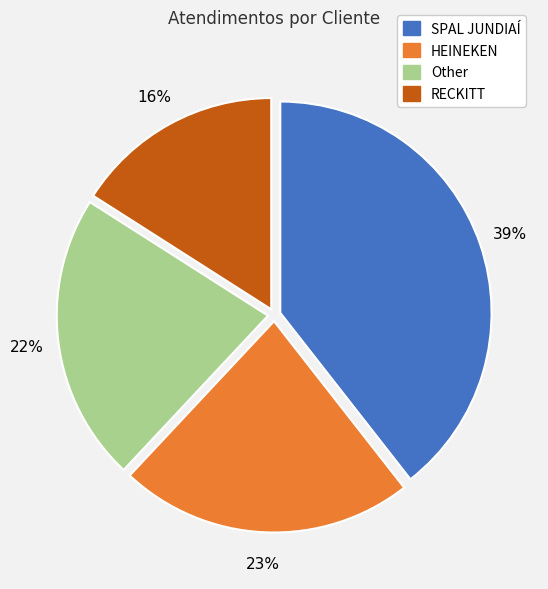

Is there any slice that represents more than half of the pie?

No